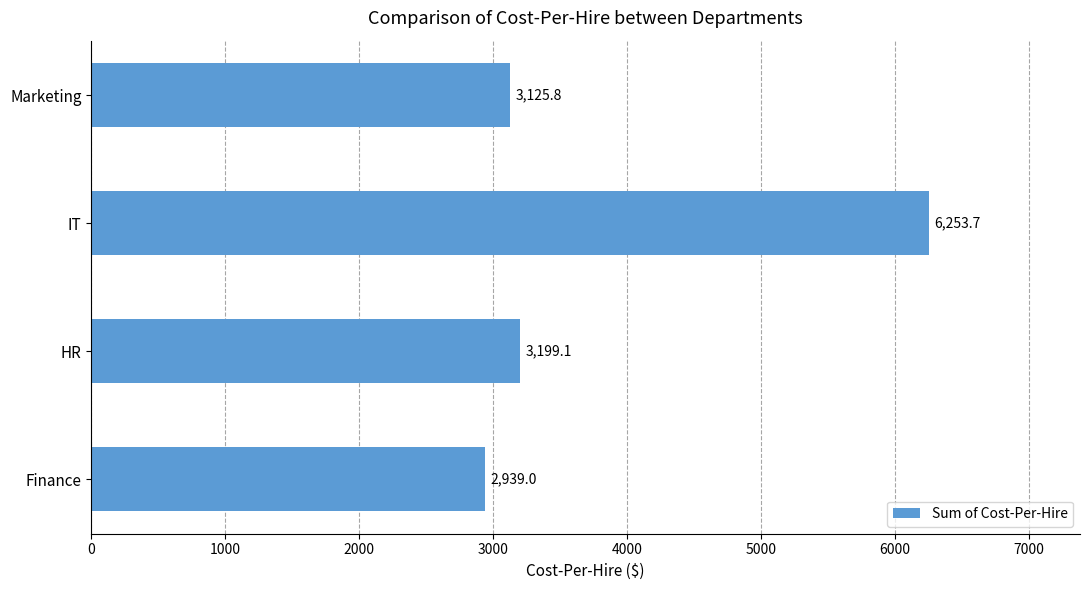

List the labels in order of value, largest first.

IT, HR, Marketing, Finance